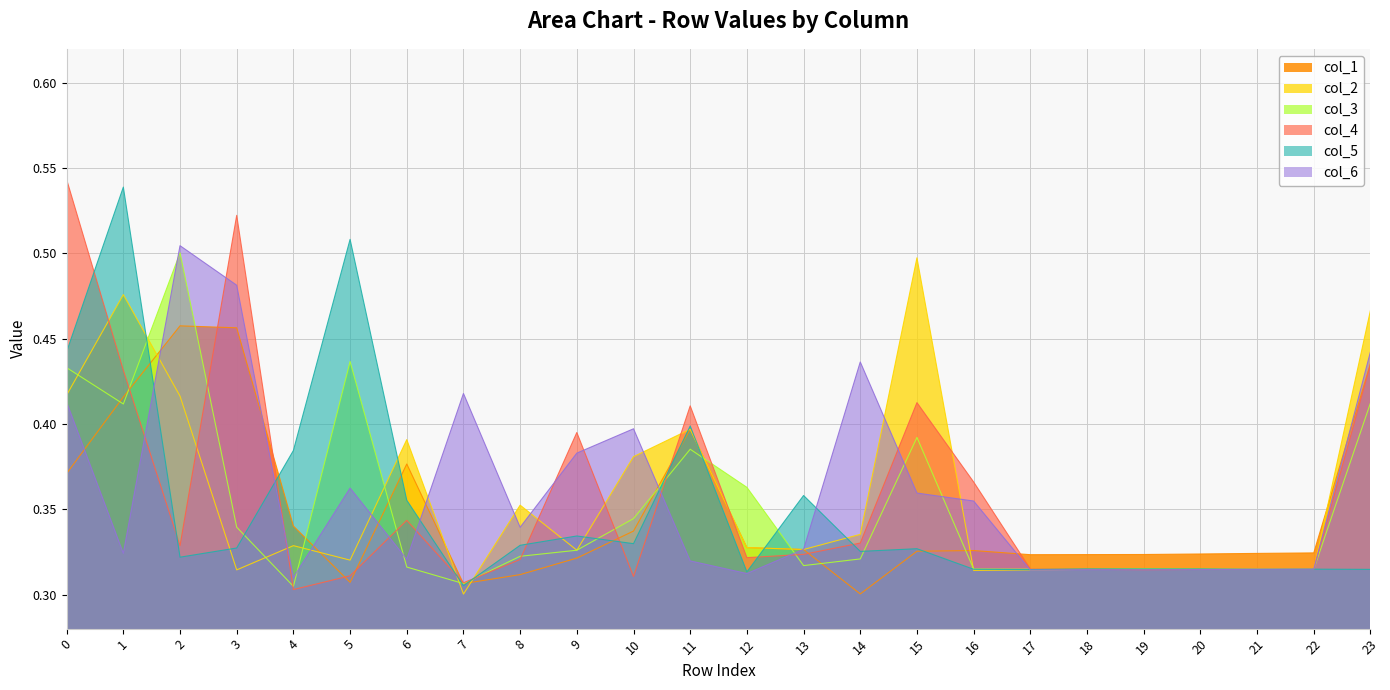

Which category has the highest value in the col_1 series?

2